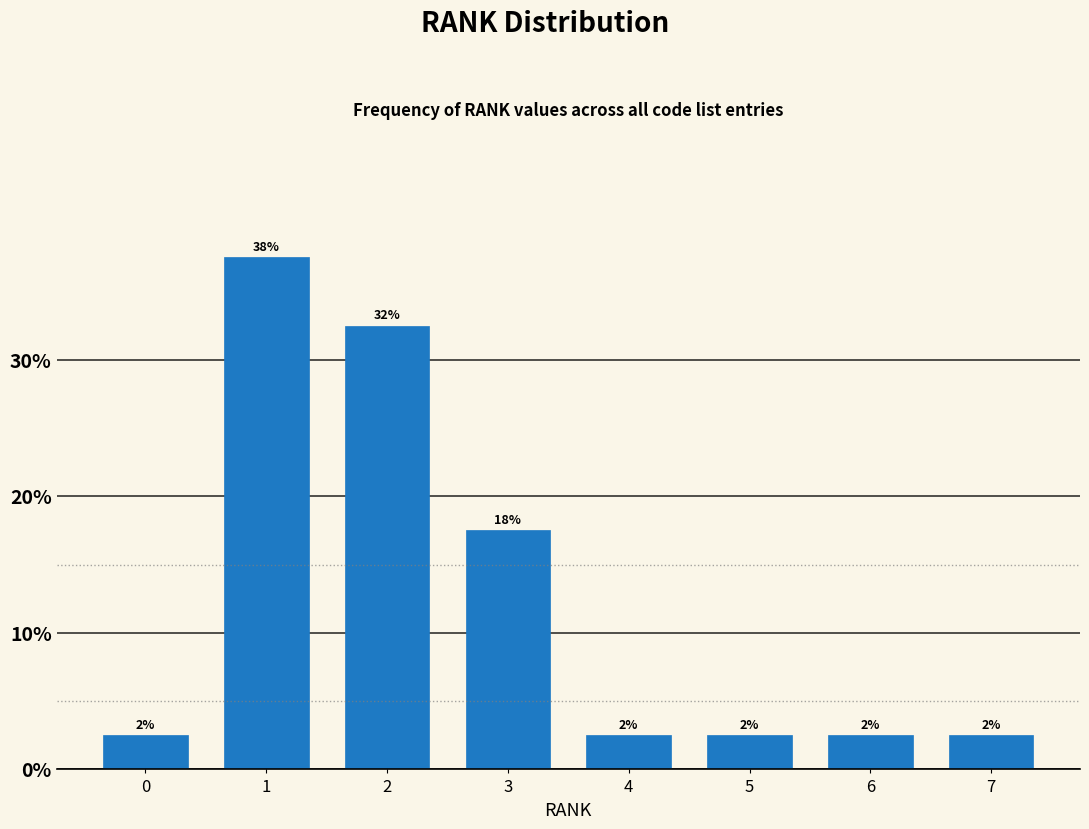

Does the chart contain any negative values?

No